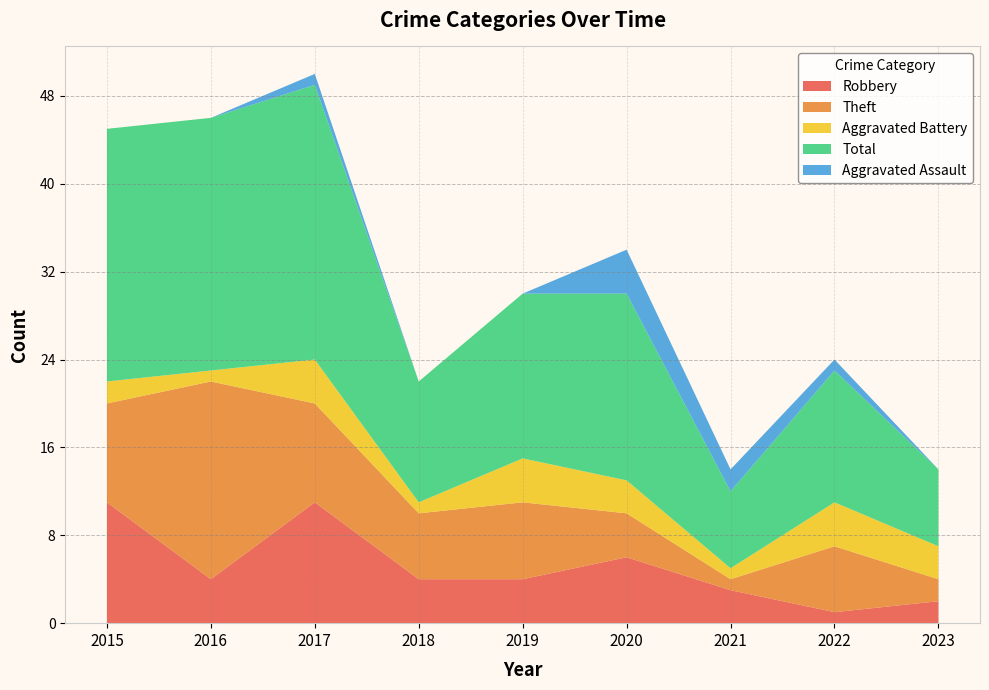

Reading right to left, what are all the values shown in this chart?

Robbery: 2	1	3	6	4	4	11	4	11
Theft: 2	6	1	4	7	6	9	18	9
Aggravated Battery: 3	4	1	3	4	1	4	1	2
Total: 7	12	7	17	15	11	25	23	23
Aggravated Assault: 0	1	2	4	0	0	1	0	0